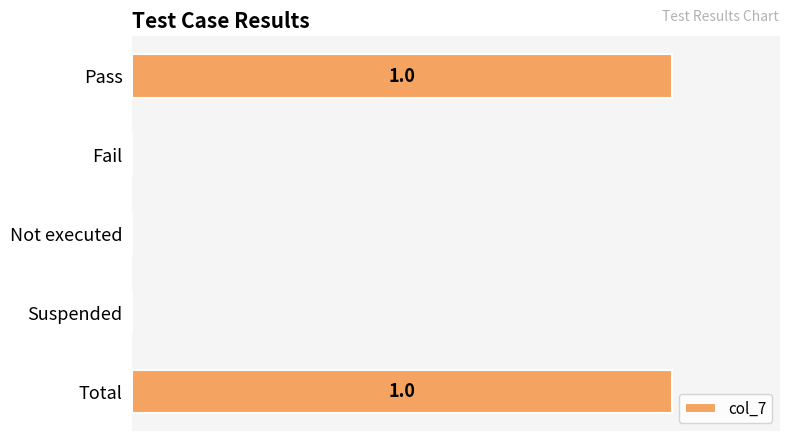

What is the difference between the maximum and minimum values?

1